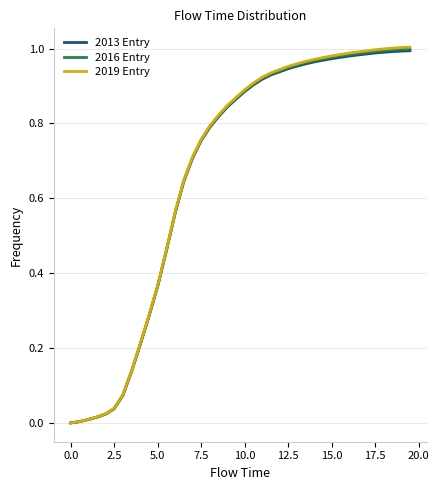

Which series has the largest range (max minus min)?

2019 Entry